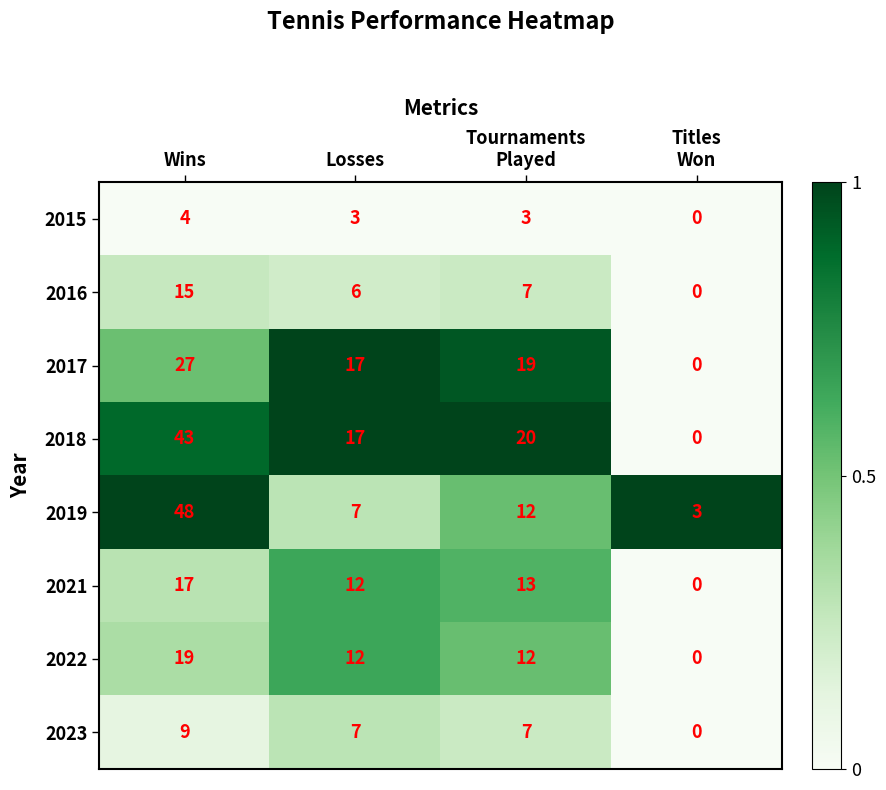

What is the difference between the highest and lowest values at Titles
Won?

3